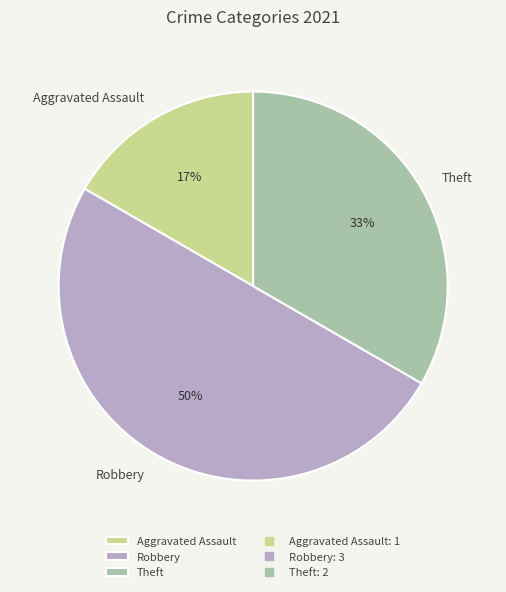

To the nearest percent, what is the average slice percentage?

33%